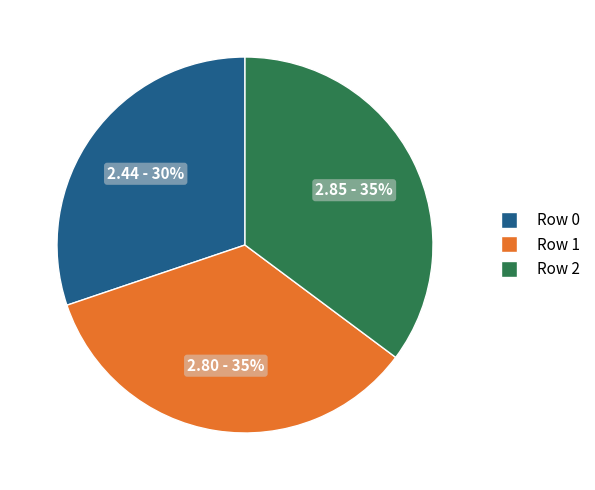

To the nearest percent, what percentage of the pie is Row 0?

30%